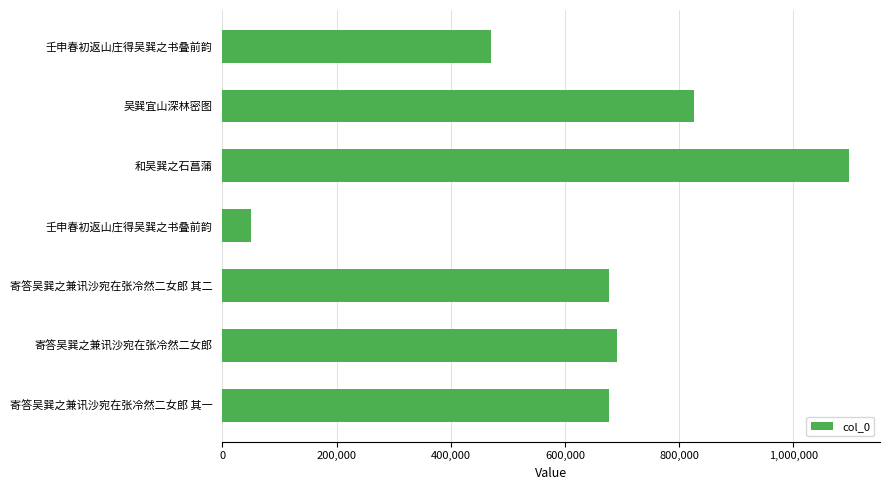

Does the chart contain any negative values?

No